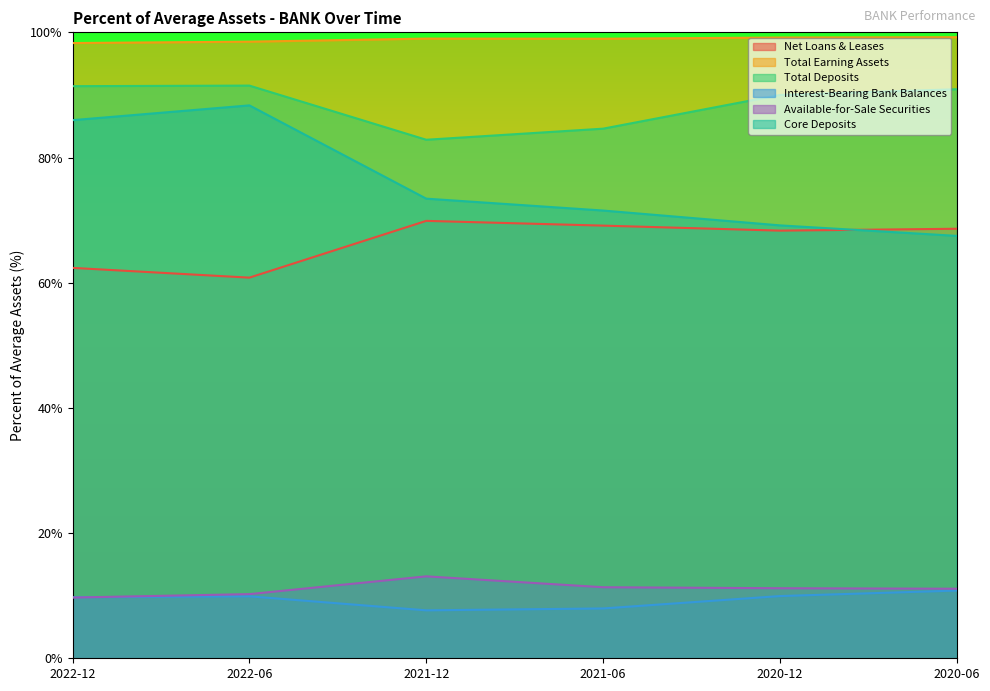

Which series has the largest total across all categories?

Total Earning Assets